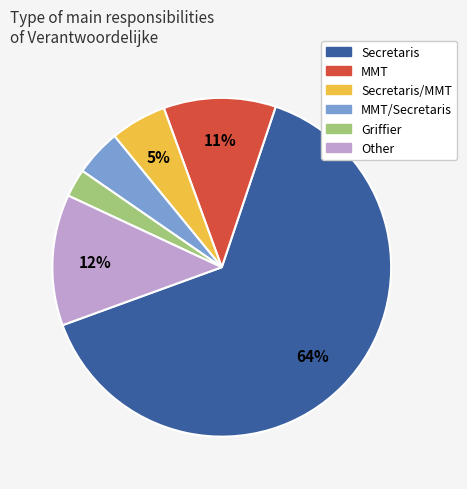

To the nearest percent, what is the average slice percentage?

17%